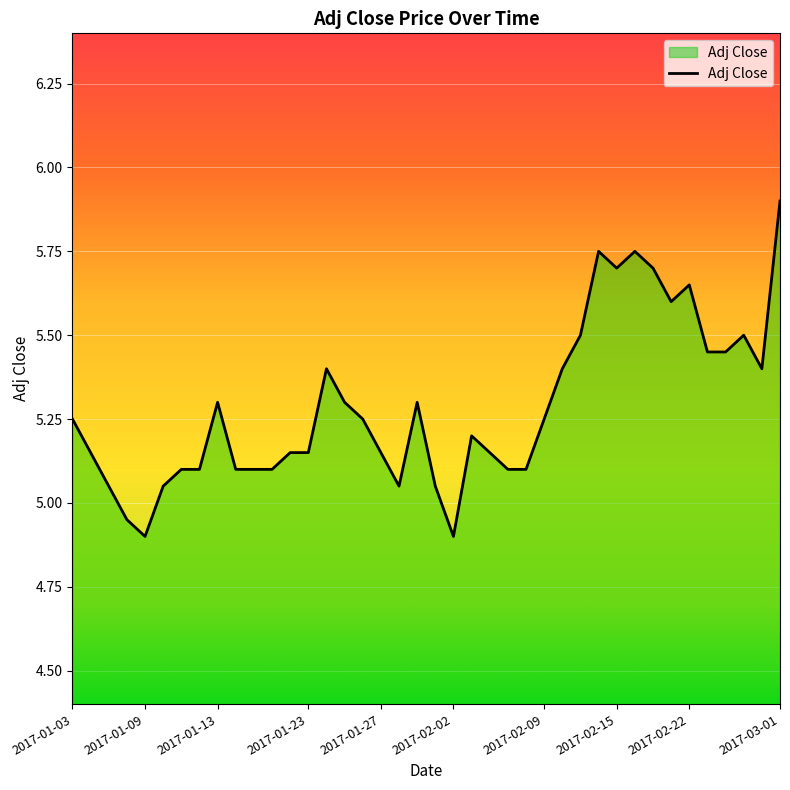

True or false: there are more than 0 points higher than both neighbors.

True